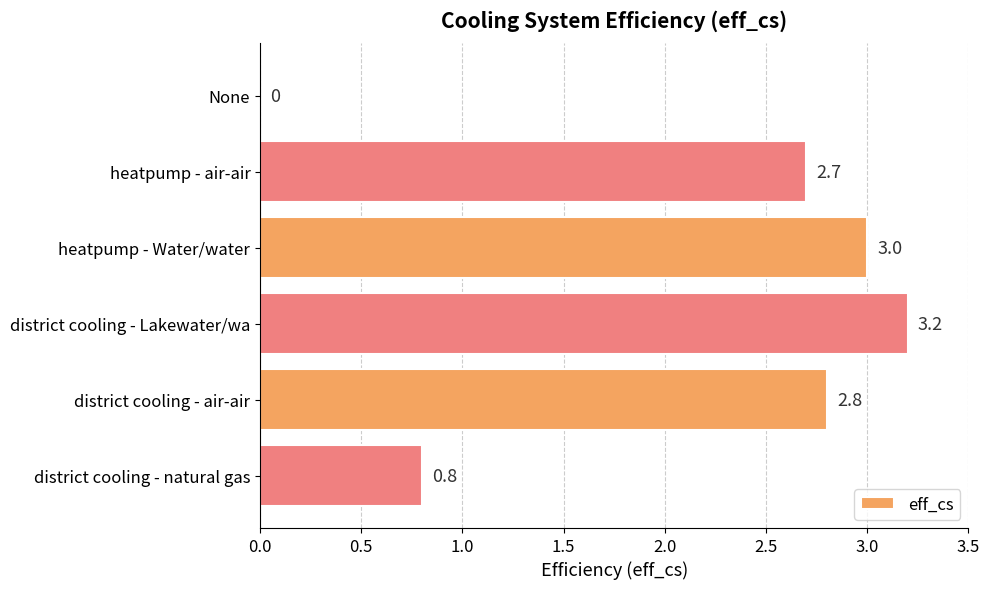

Reading top to bottom, list all the values displayed in this chart.

None=0.0	heatpump - air-air=2.7	heatpump - Water/water=3.0	district cooling - Lakewater/wa=3.2	district cooling - air-air=2.8	district cooling - natural gas=0.8